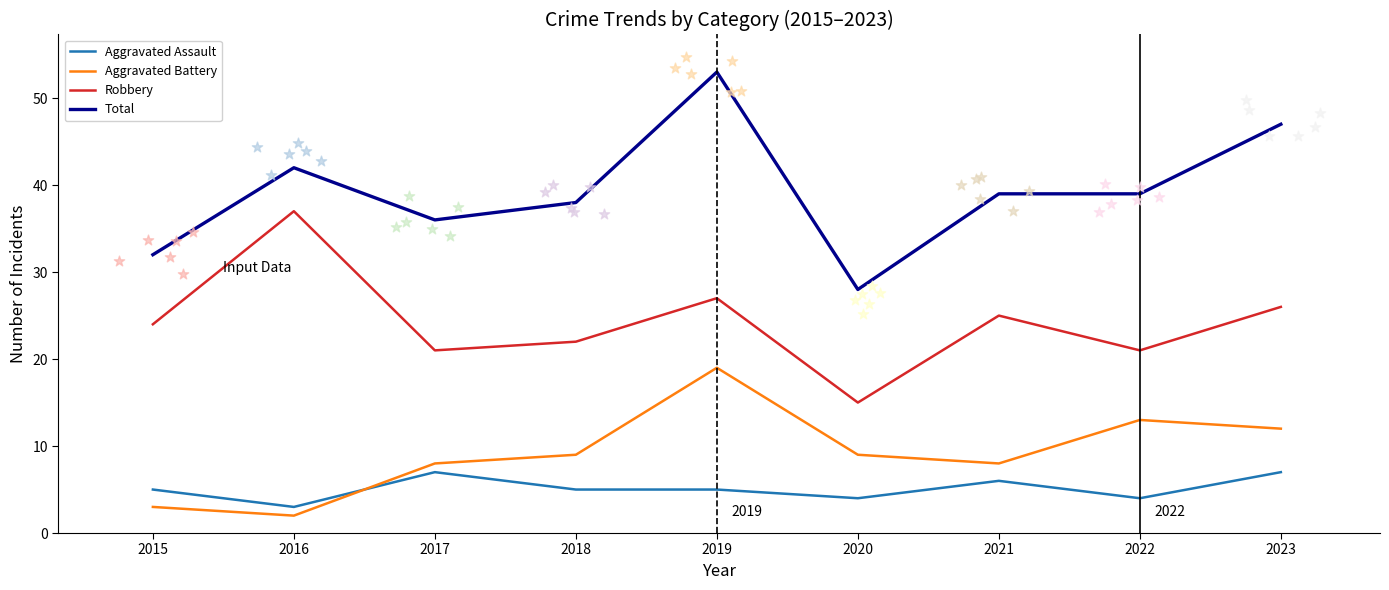

Which series has the widest spread of Y values?

Total